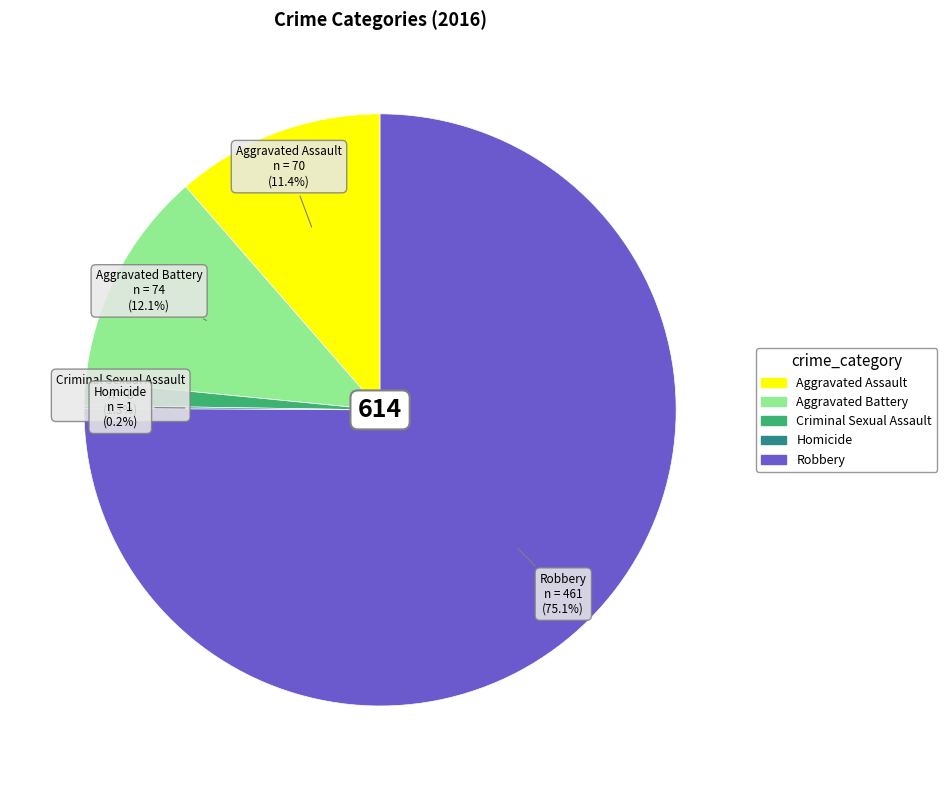

What portion of the pie excludes Criminal Sexual Assault?

98.7%